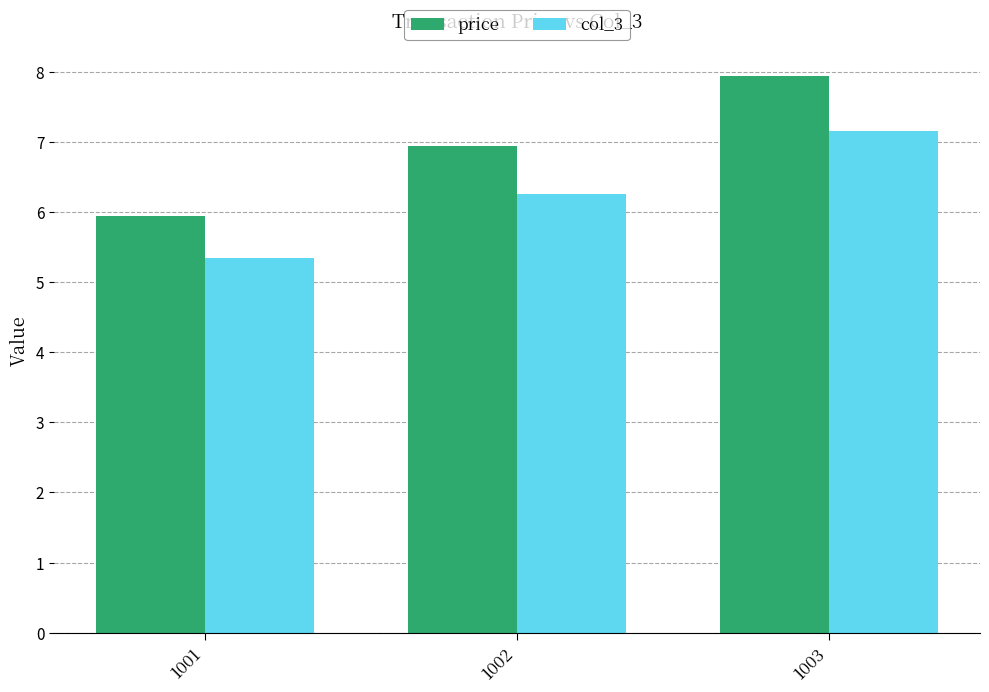

Read the price value at 1002.

7.0